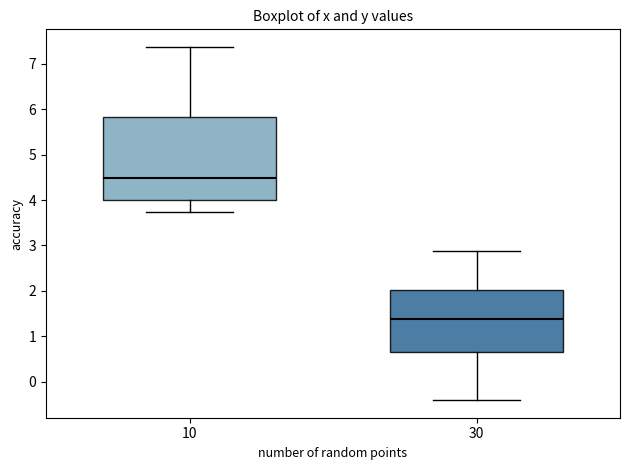

Reading left to right, transcribe this box plot: for each box, give where its median line is, the range the box spans, and where its two whiskers end, as read against the y-axis. The values are not printed on the chart, so give them approximately, as read against the axis.

10: median 4.5, box 4.0 to 5.8, whiskers 3.7 to 7.4
30: median 1.4, box 0.6 to 2.0, whiskers -0.4 to 2.9